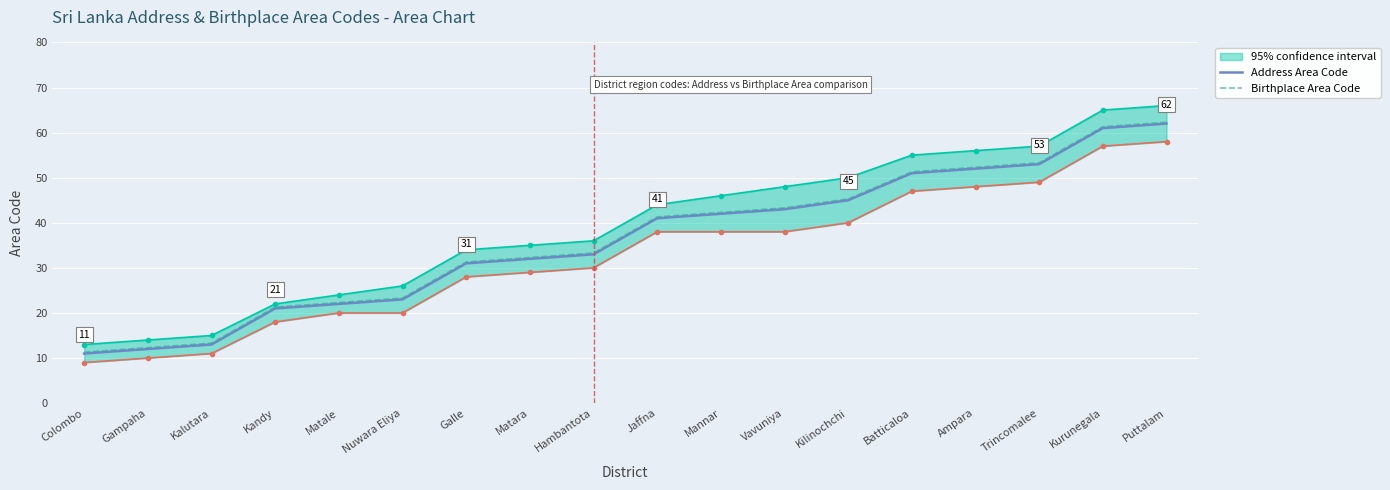

What is the total value across all series at Matale?

44.3